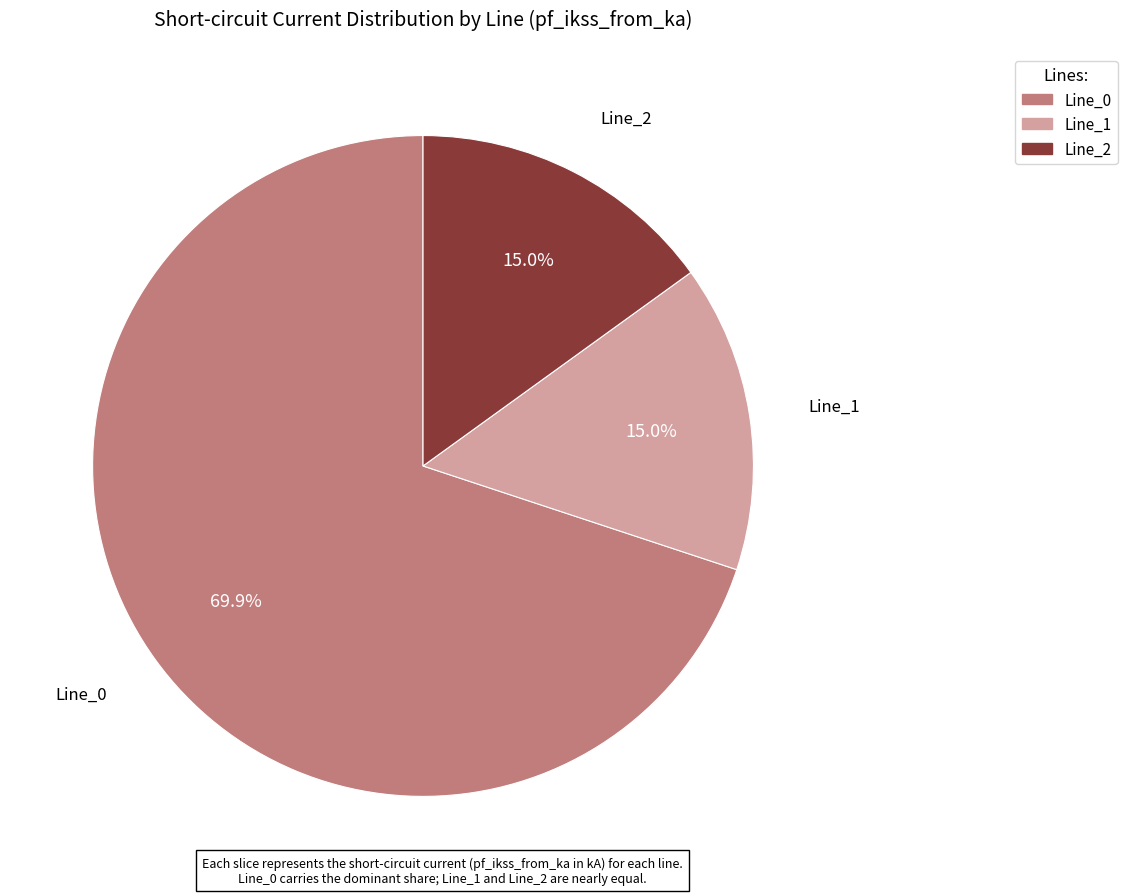

Is it true that Line_0 is 70% of the pie?

True